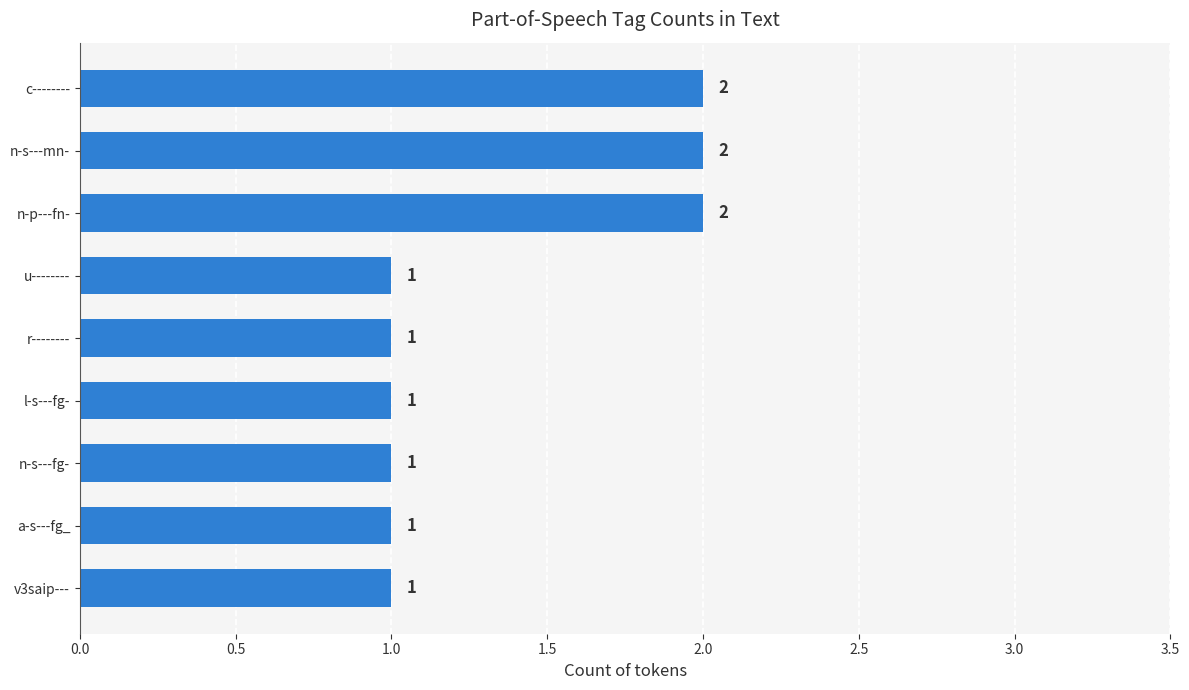

What is the ratio of the value at l-s---fg- to the value at n-s---mn-?

0.5